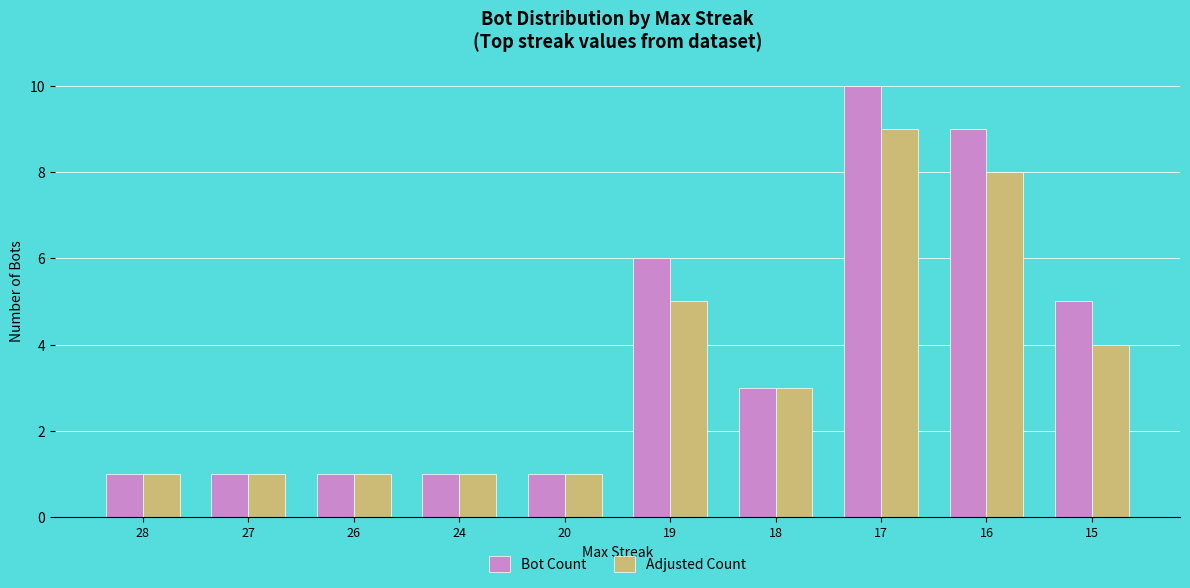

At which category is the sum across all series the highest?

17